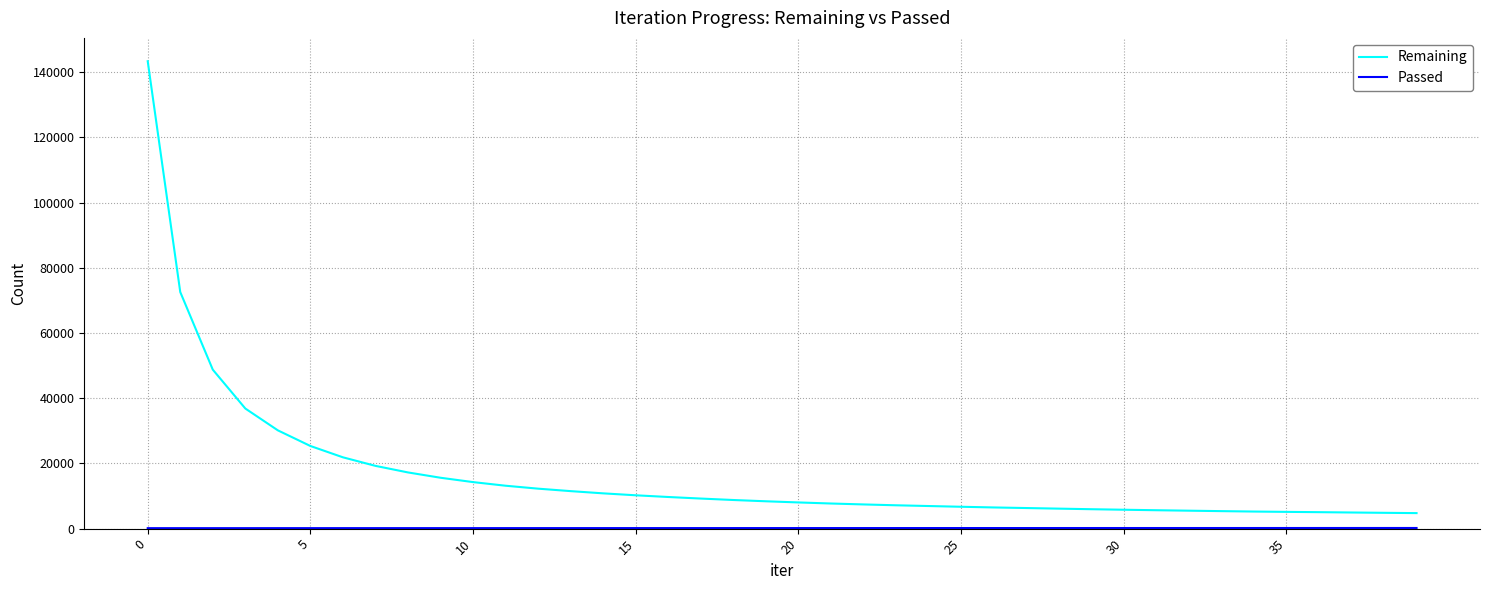

What is the maximum value for Remaining?

143322